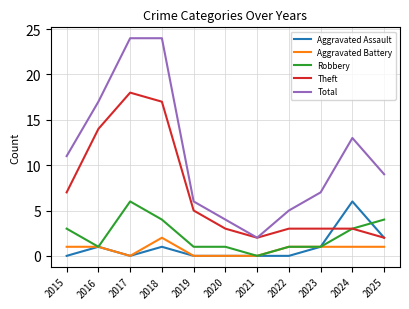

What is the difference between the highest and lowest values at 2018?

23